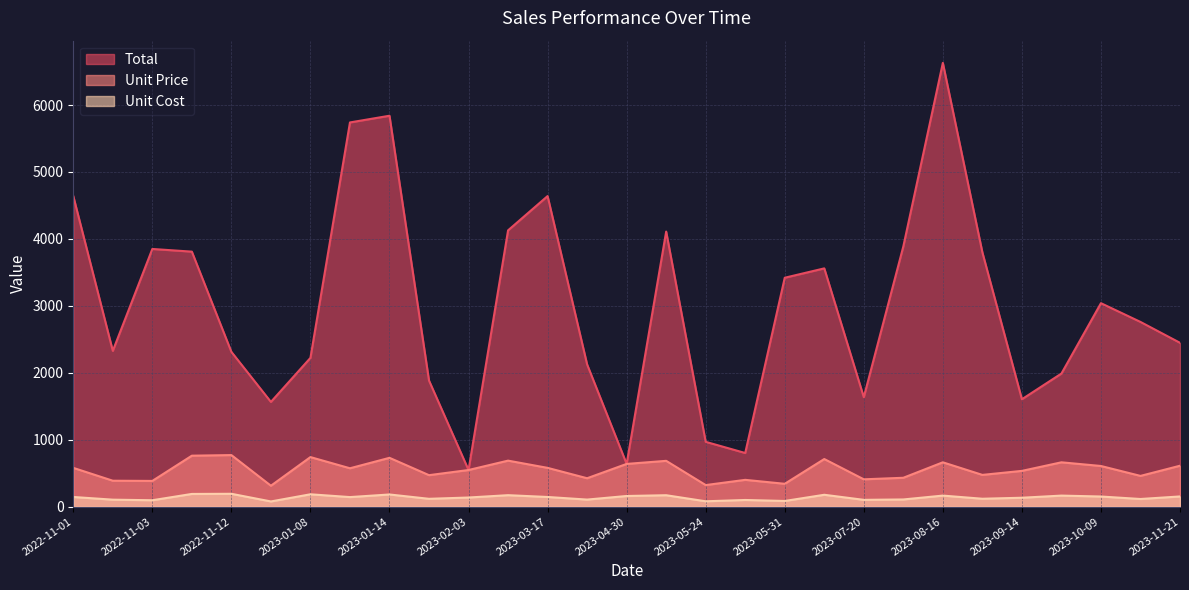

At how many categories does at least one series exceed 833?

26